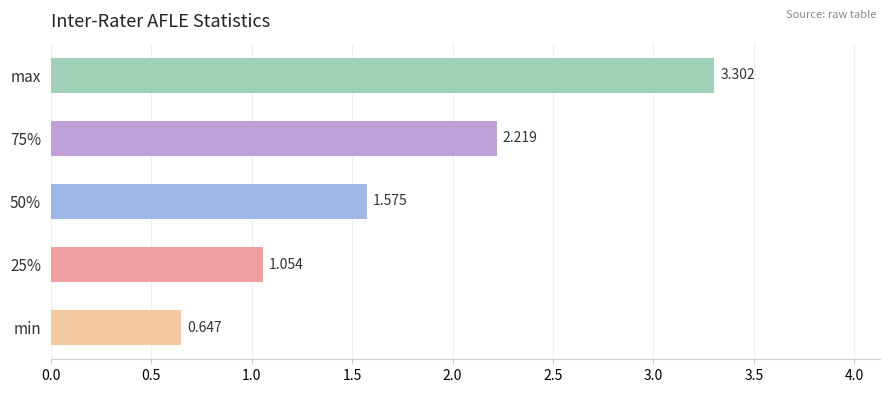

At which category does the chart reach its peak across all series?

max